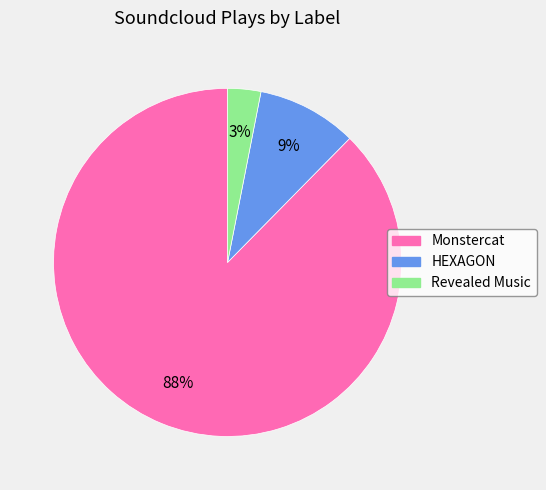

Rank the categories by value from lowest to highest.

Revealed Music, HEXAGON, Monstercat